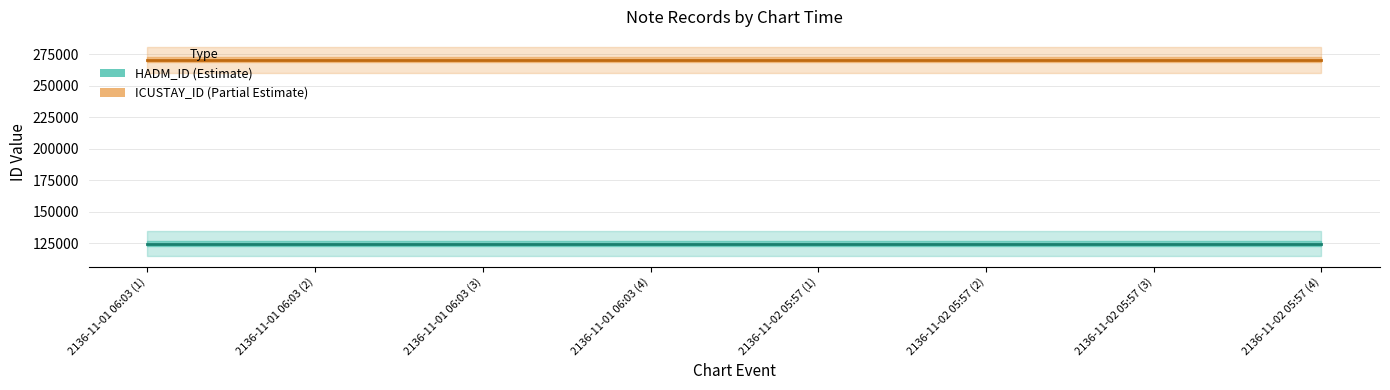

What is the label of the 4th point from the left?

2136-11-01 06:03 (4)